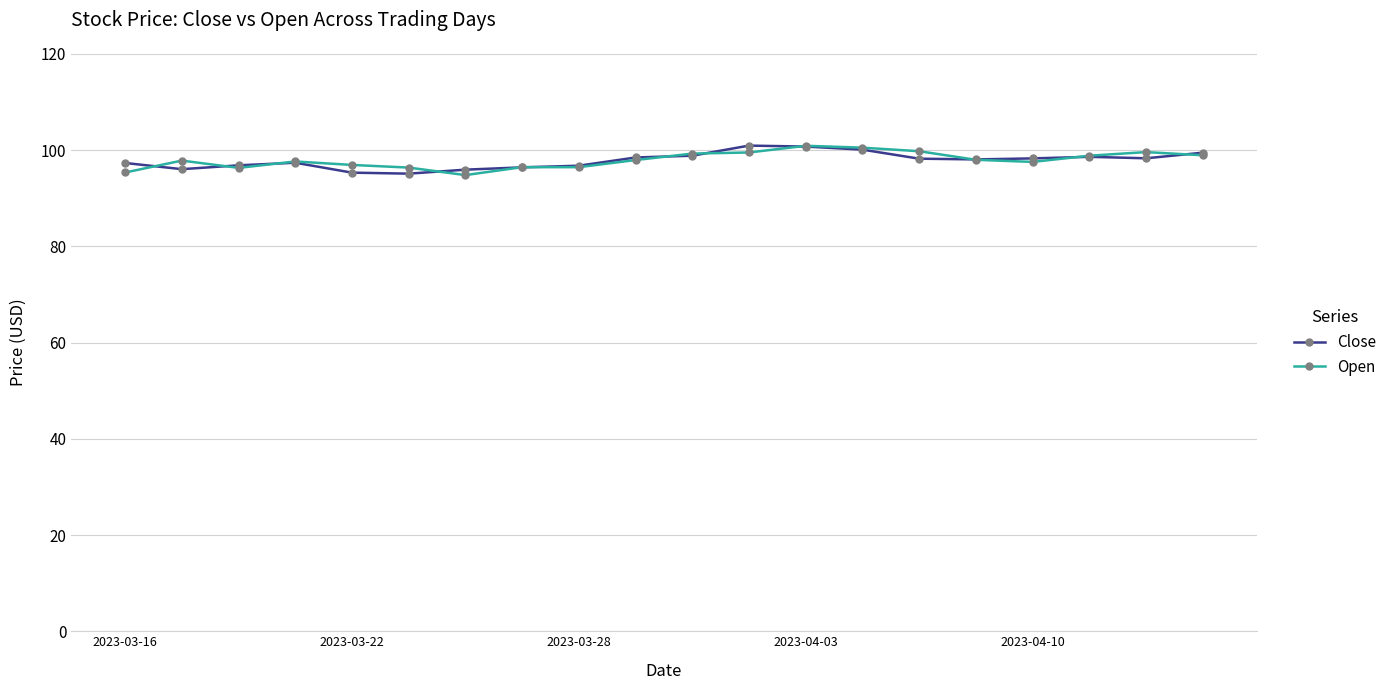

What is the greatest value displayed?

100.9